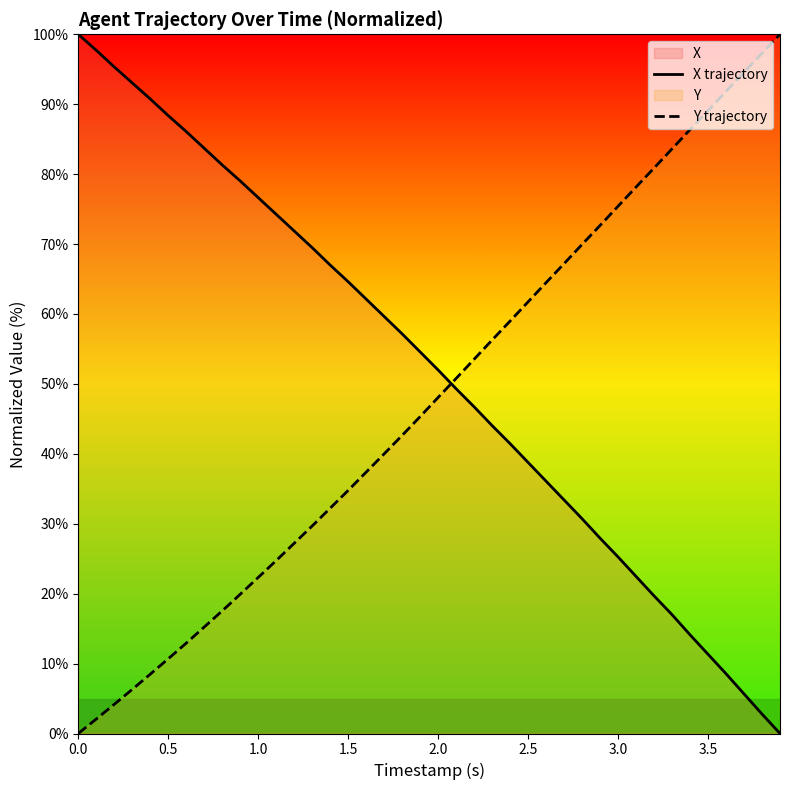

Which series ends up on top after the final intersection of X trajectory and Y trajectory?

Y trajectory